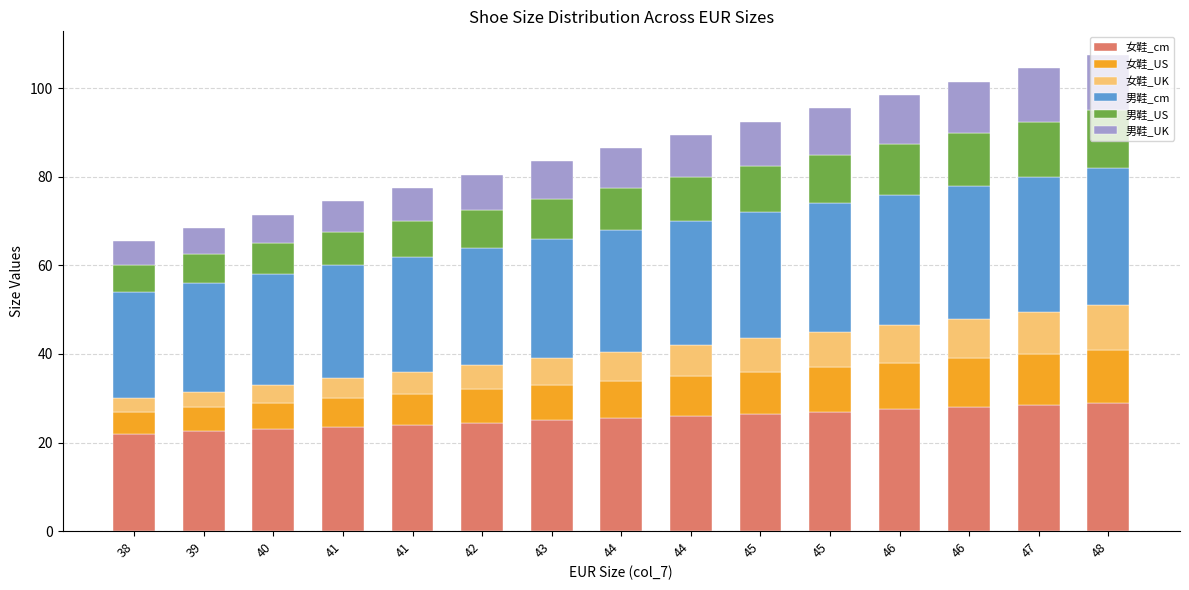

What is the average value of the 男鞋_US series?

9.5